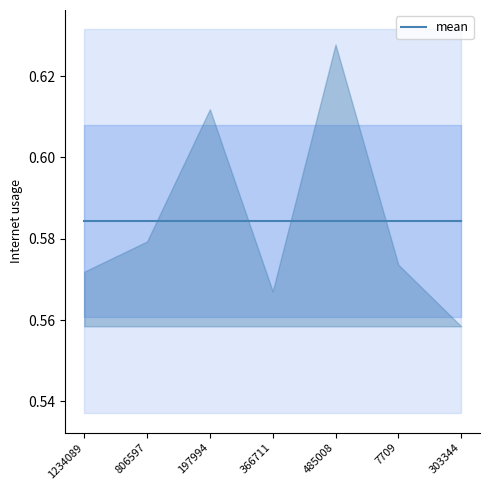

Reading left to right, list all the values displayed in this chart.

1234089=0.6	806597=0.6	197994=0.6	366711=0.6	485008=0.6	7709=0.6	303344=0.6